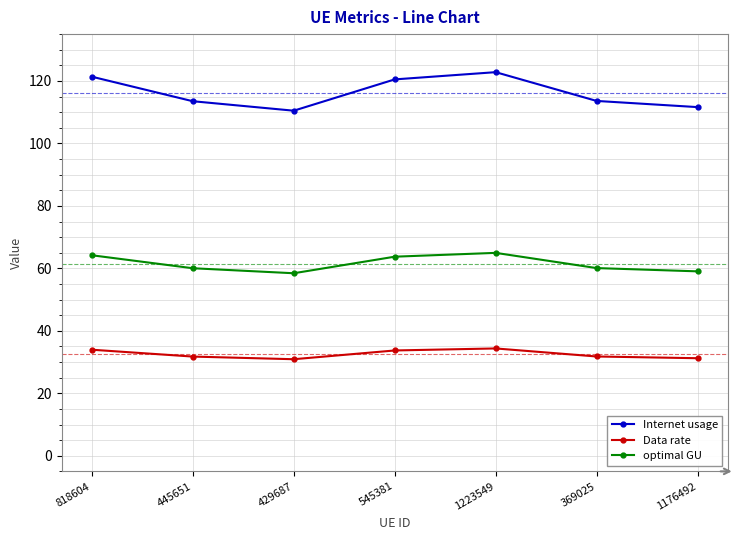

What value does the Data rate series have at 545381?

33.7